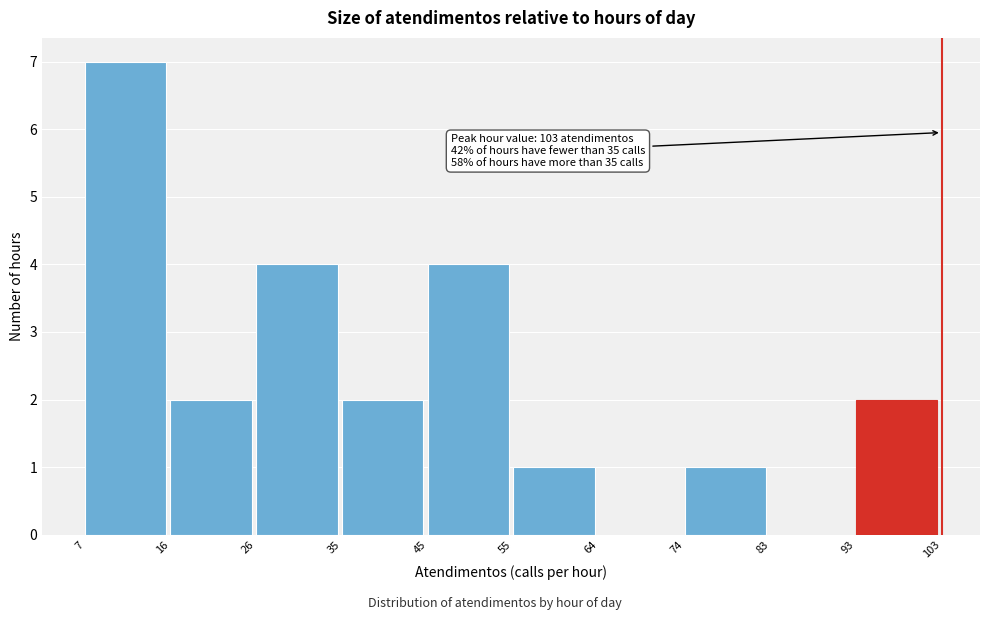

Over which range of the x-axis is the bar tallest?

7 to 16